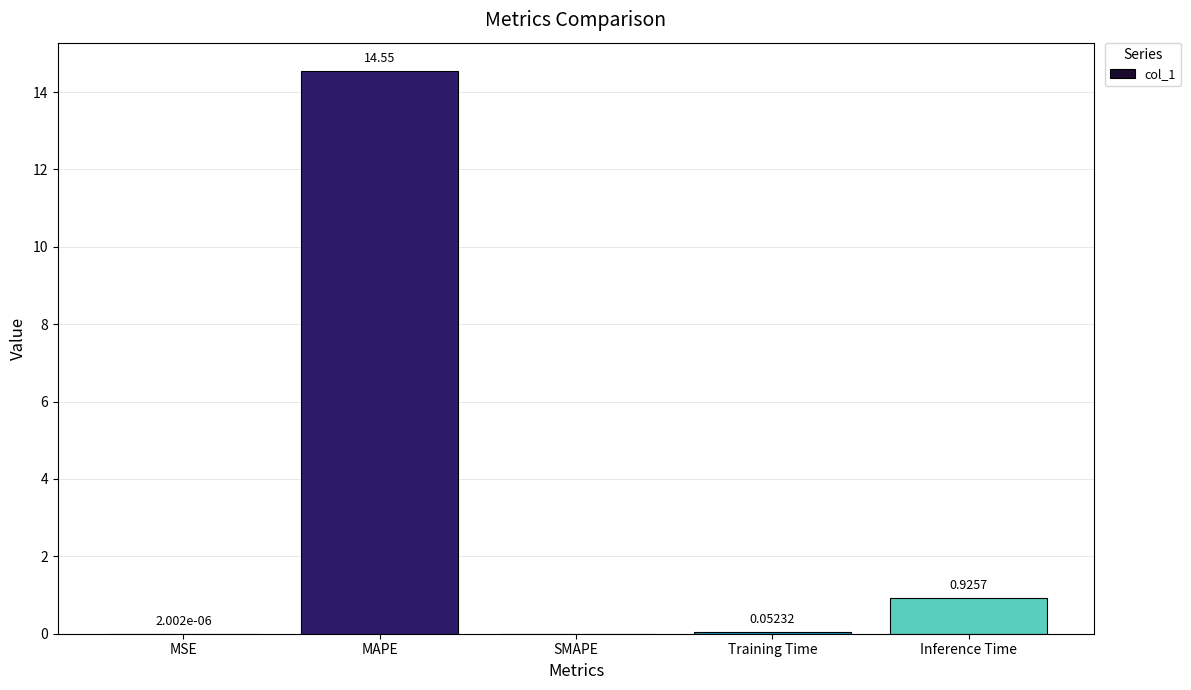

Which has a higher value, Training Time or MSE?

Training Time